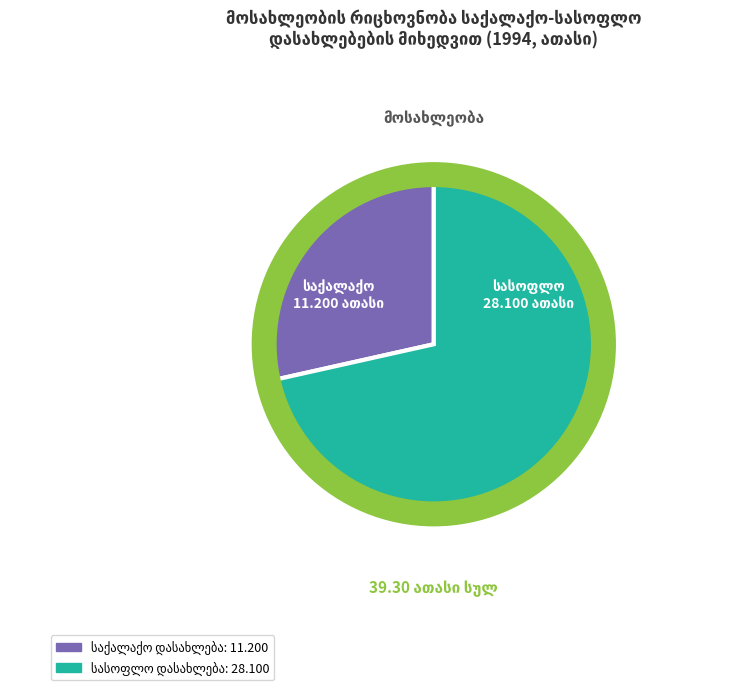

Is there any slice that represents more than half of the pie?

Yes